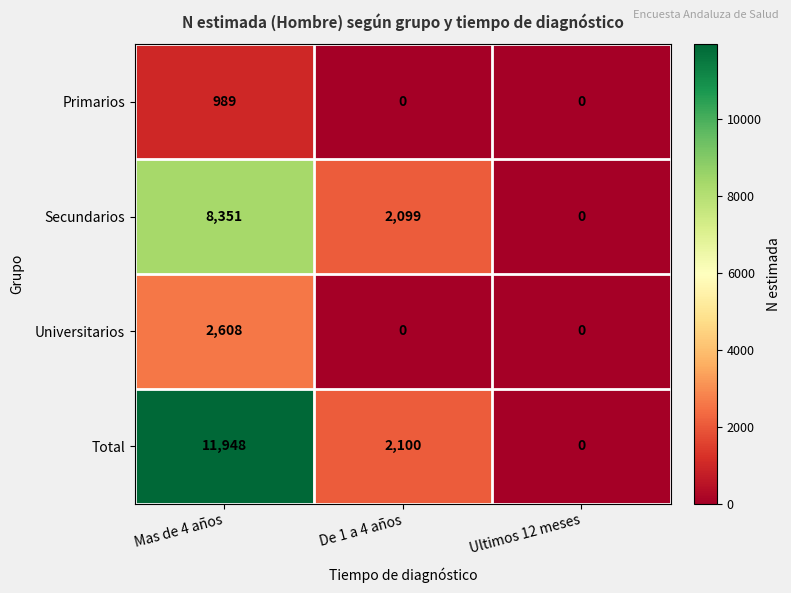

Rank the series by their maximum value, from lowest to highest.

Primarios, Universitarios, Secundarios, Total